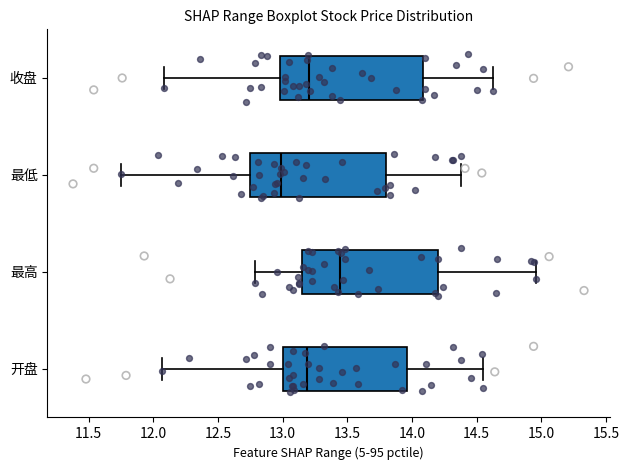

Comparing the boxes themselves (not the whiskers), which one is the widest?

收盘